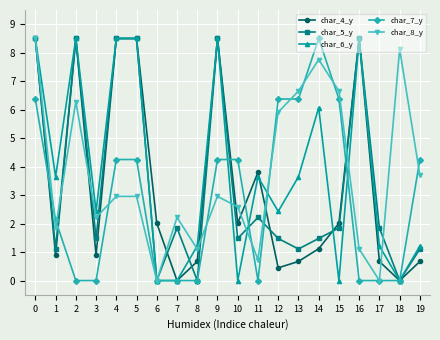

In char_5_y, how many points are lower than both neighbors (excluding endpoints)?

7